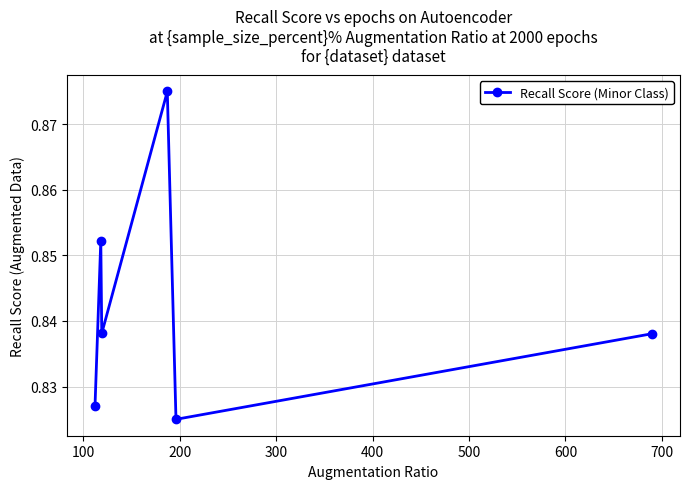

True or false: there are more than 2 points higher than both neighbors.

False